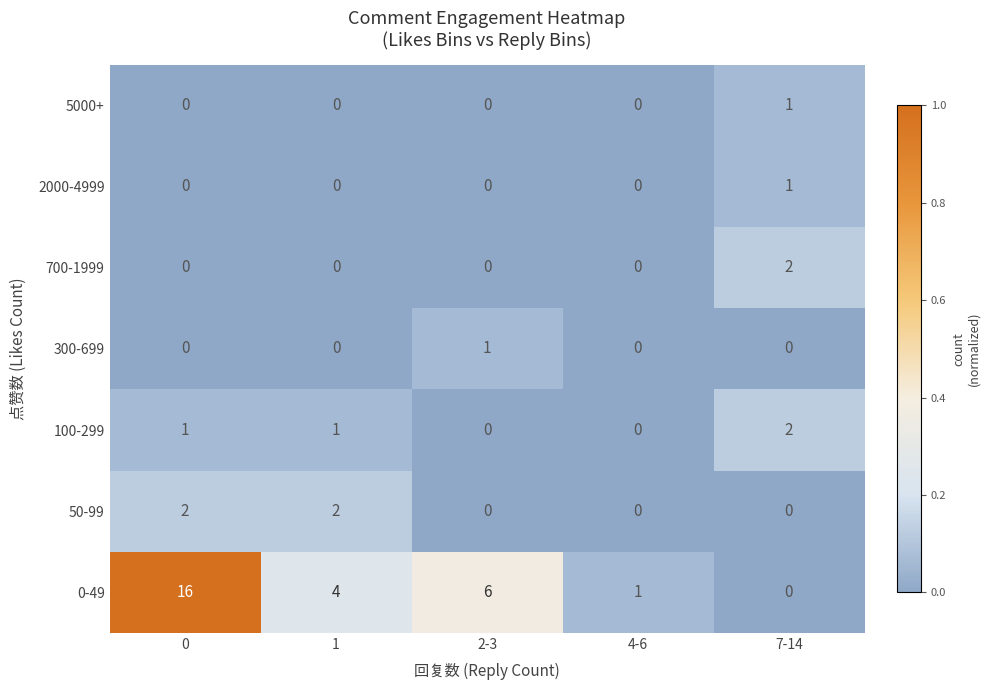

How many data points does each series have?

5